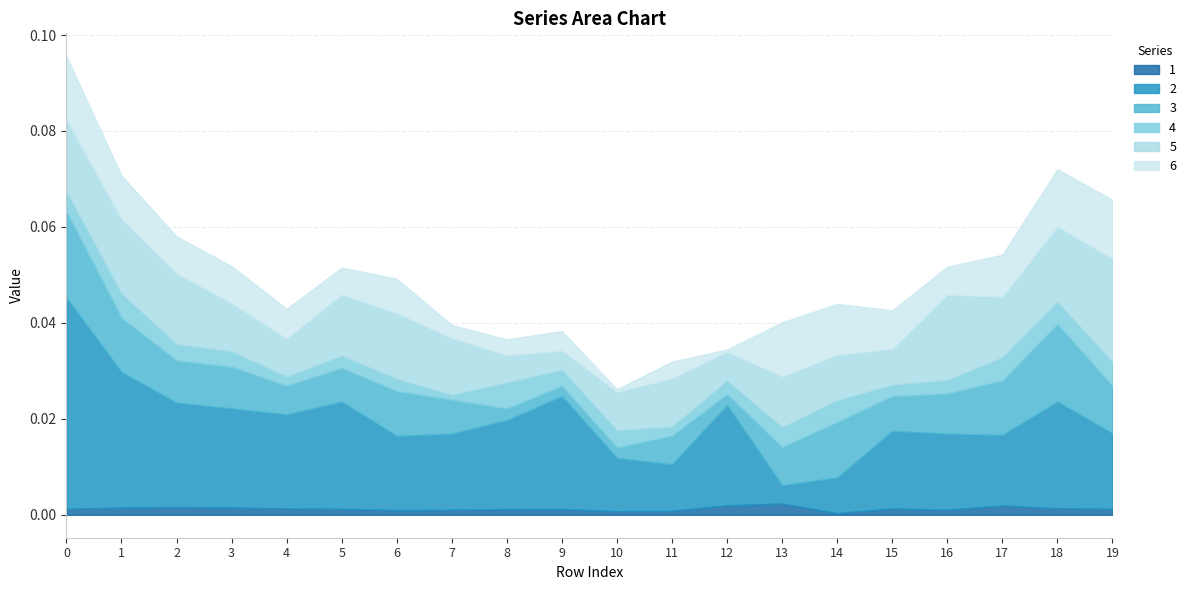

Rank the categories by 4 value from highest to lowest.

8, 1, 19, 17, 18, 14, 13, 0, 10, 2, 9, 3, 12, 16, 5, 6, 15, 4, 11, 7